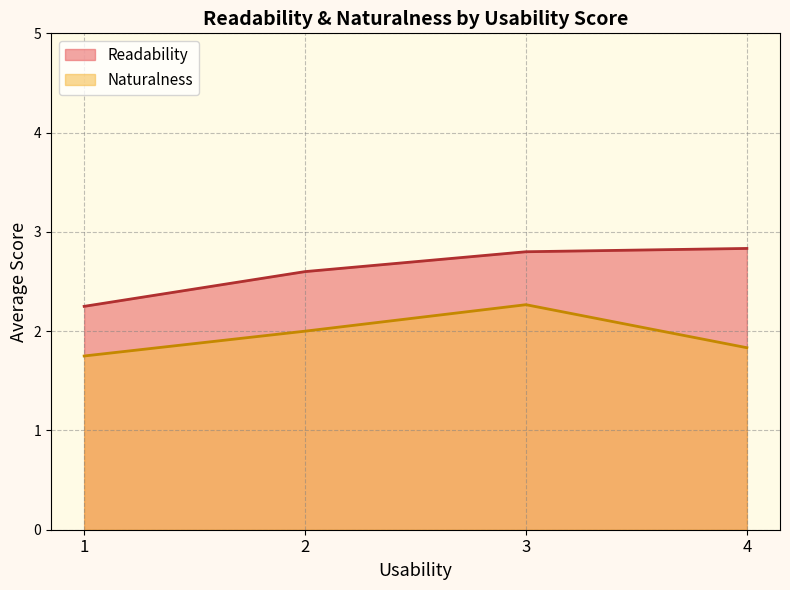

True or false: Readability and Naturalness cross at least once.

False